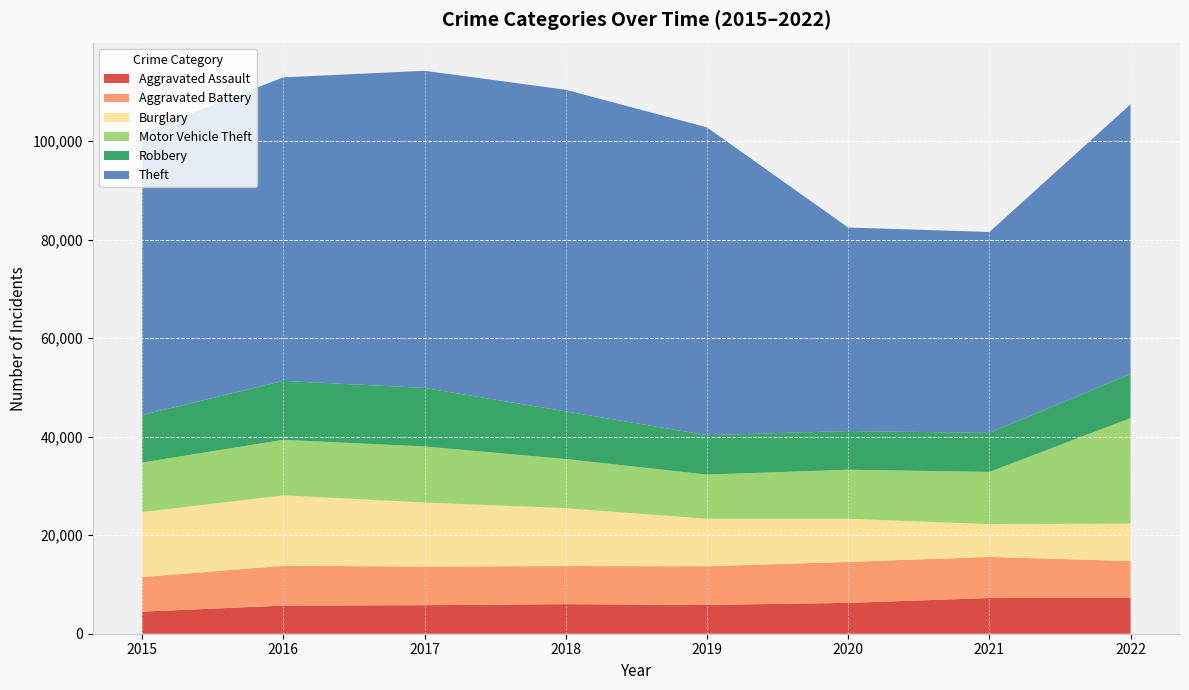

Reading left to right, what are all the values shown in this chart?

Aggravated Assault: 4480	5712	5793	6001	5841	6263	7243	7272
Aggravated Battery: 7018	8085	7845	7734	7857	8319	8348	7487
Burglary: 13184	14289	13001	11746	9639	8757	6658	7595
Motor Vehicle Theft: 10068	11286	11380	9984	8977	9956	10598	21430
Robbery: 9638	11960	11880	9680	7994	7855	7918	8972
Theft: 57350	61619	64381	65286	62486	41314	40784	54724